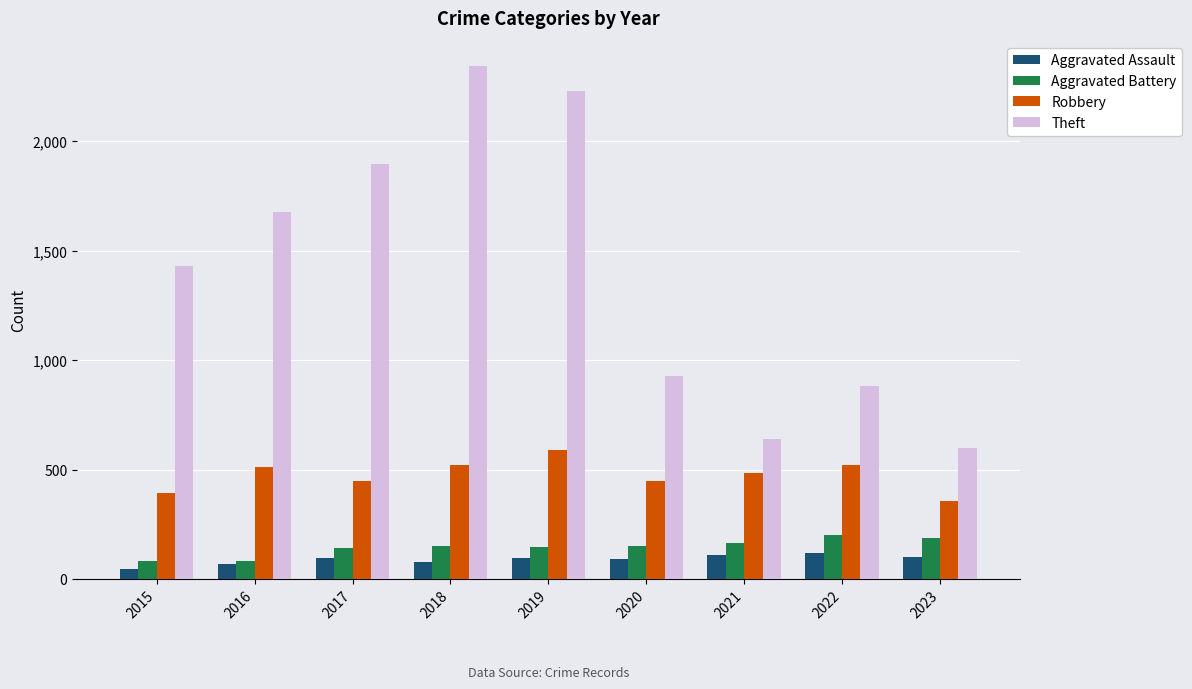

What is the difference between the Aggravated Assault values at 2017 and 2015?

49